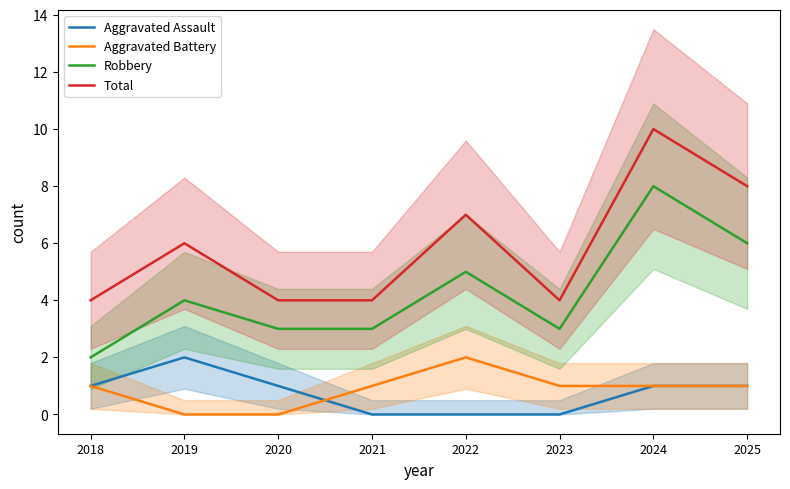

At which label does Total reach its minimum?

2018